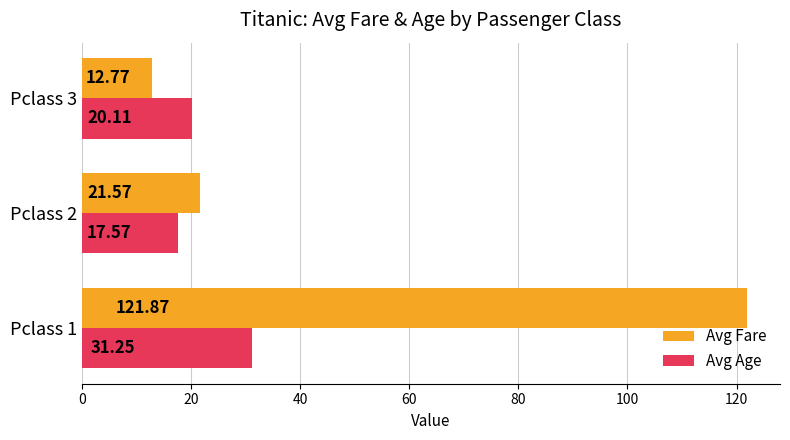

What is the difference between the maximum and minimum values in the Avg Age series?

13.7